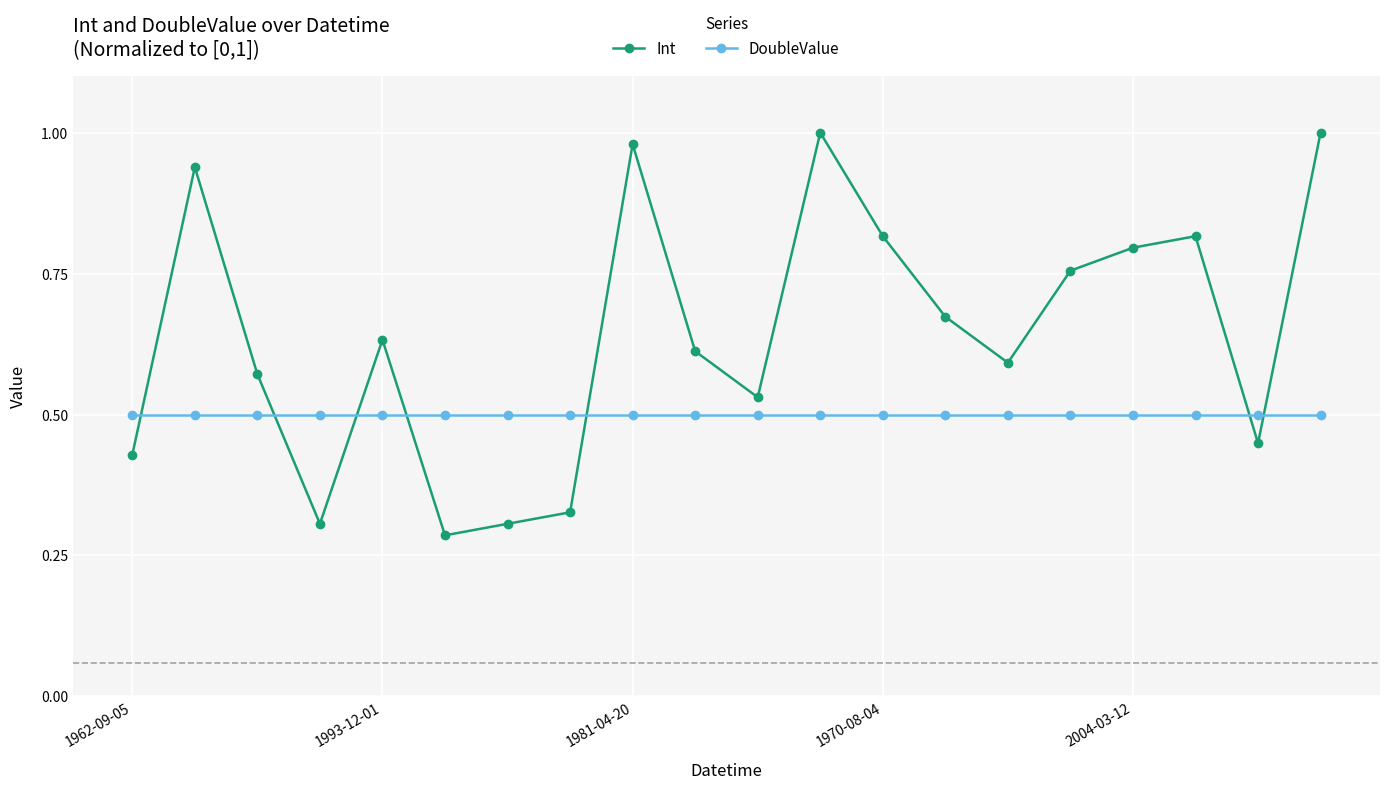

How many intersections are there between Int and DoubleValue?

7